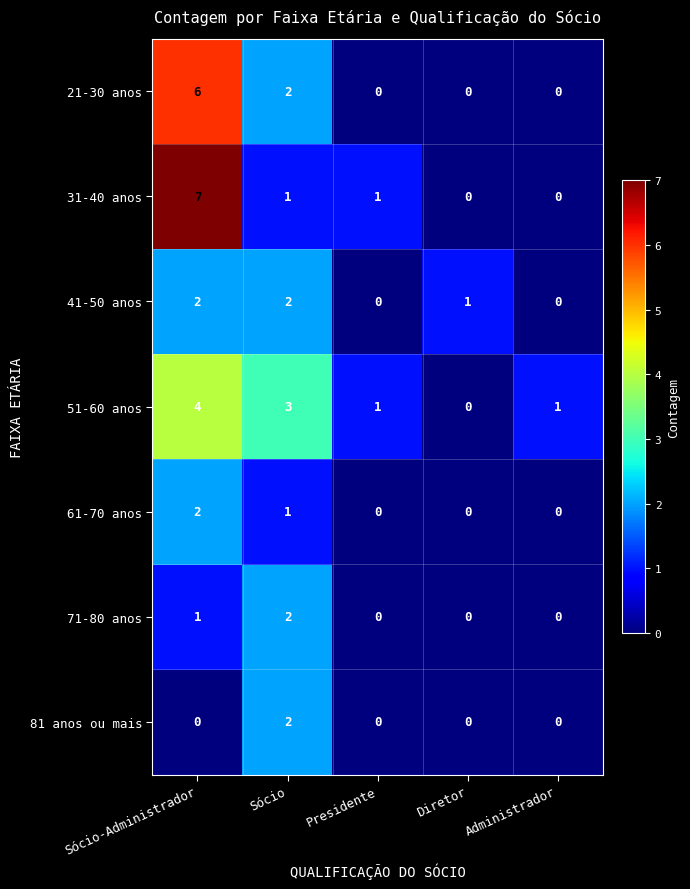

Where is 21-30 anos nearest to the value 3?

Sócio